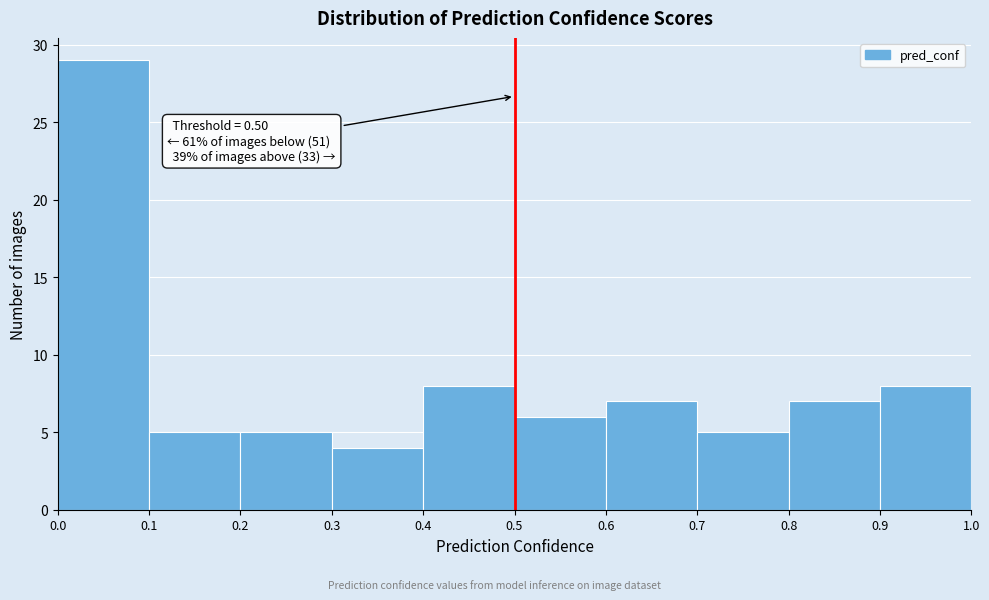

Which range on the x-axis has the tallest bar?

0.0 to 0.1